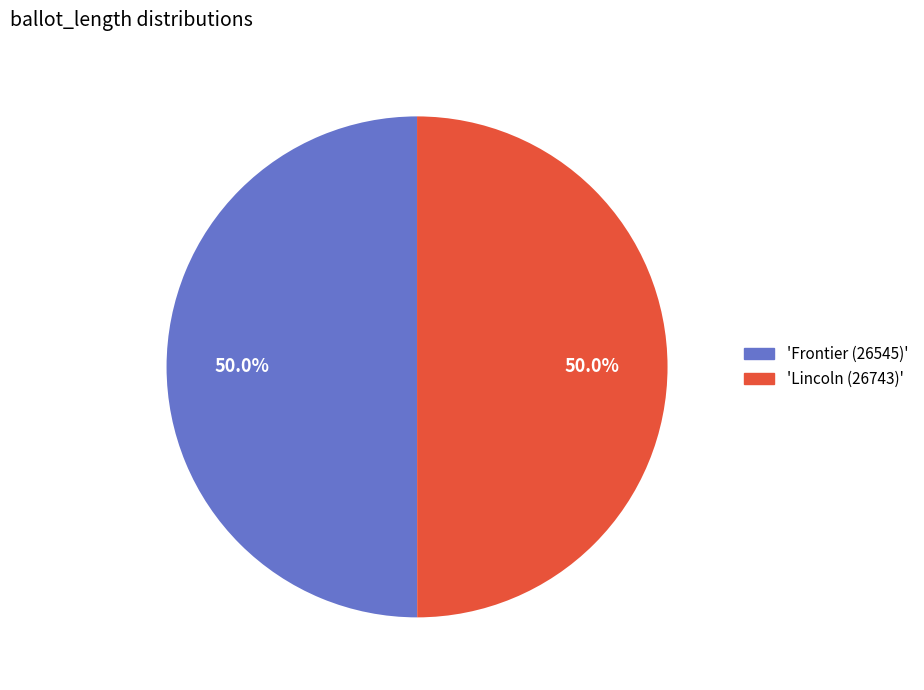

Do 'Lincoln (26743)' and 'Frontier (26545)' together represent more than half of the pie?

Yes